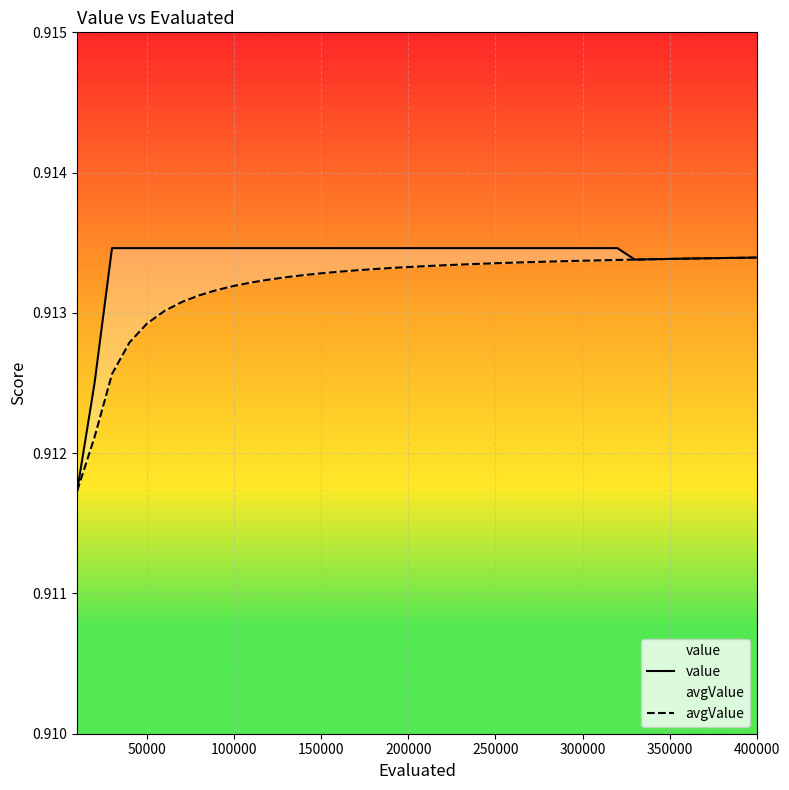

Which category has the highest value in the value series?

100000